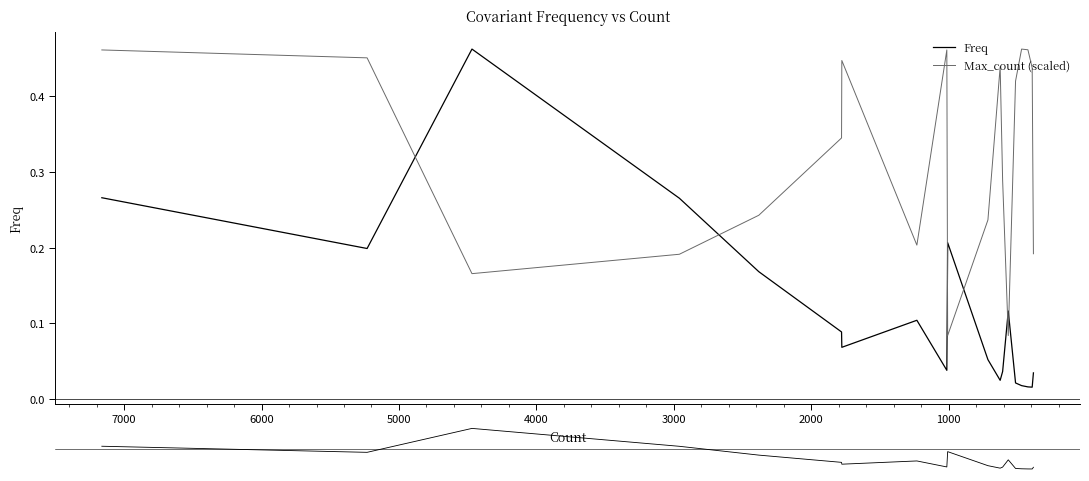

At how many categories does at least one series exceed 0?

19